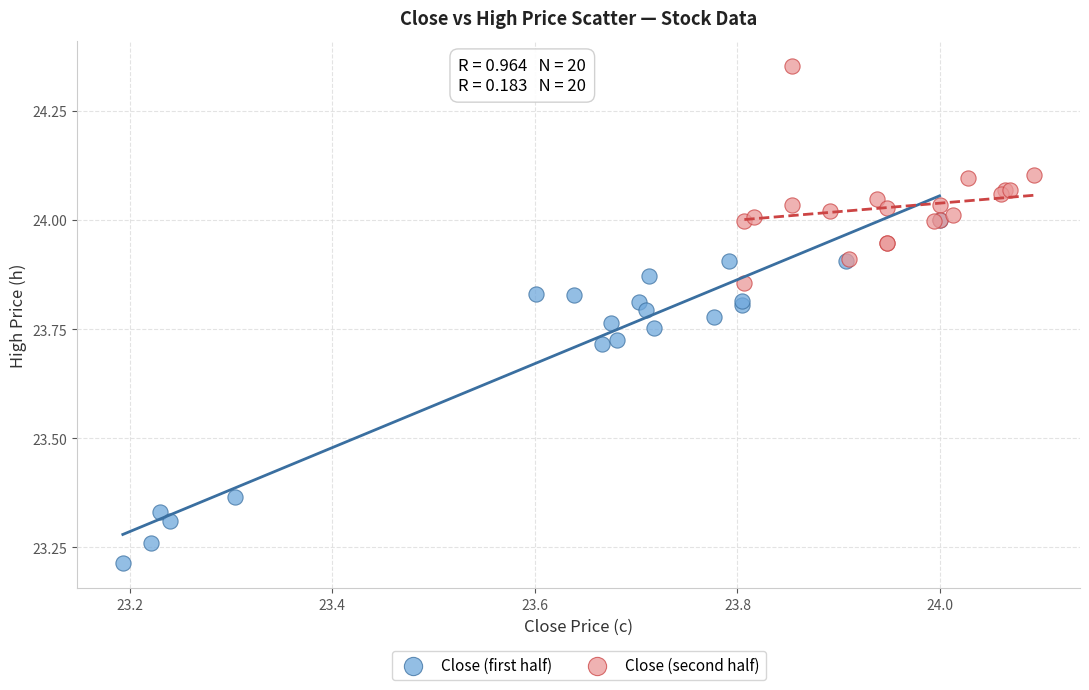

What are all the series names shown in the legend?

Close (first half), Close (second half)